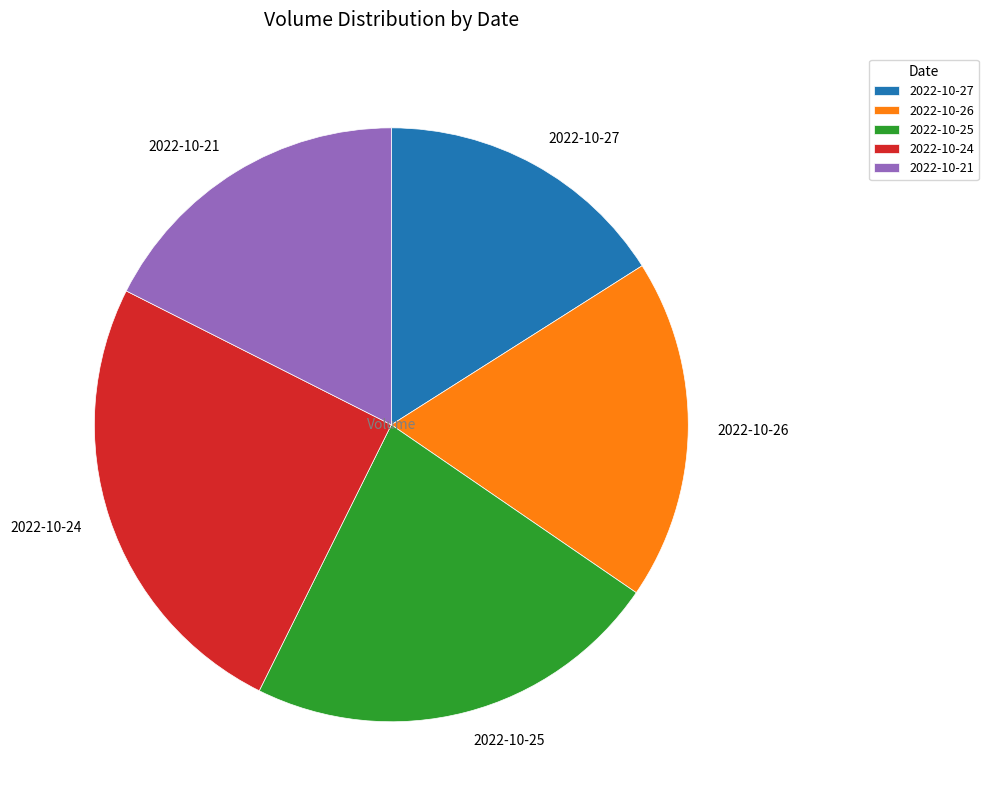

Approximately how many times larger is the value at 2022-10-27 compared to 2022-10-26?

0.9